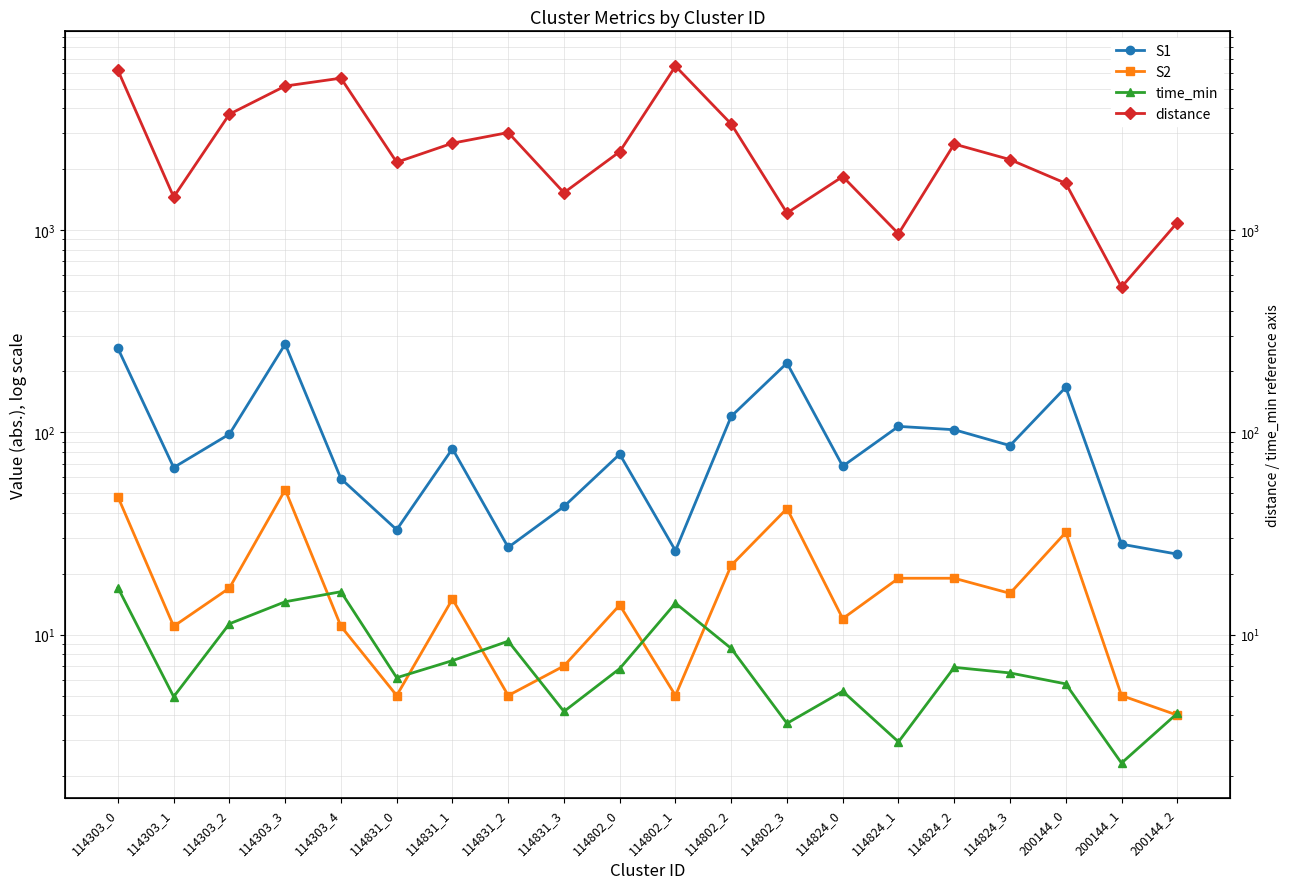

What position from the right is 200144_2?

1